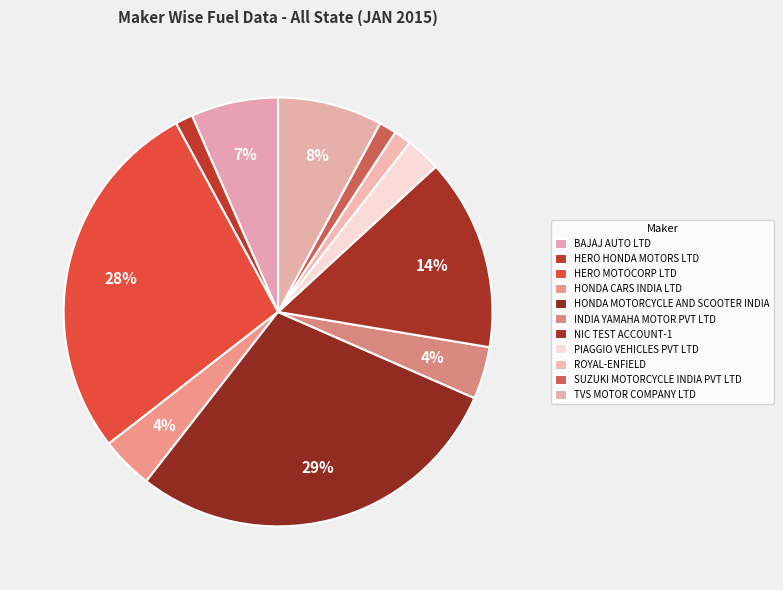

How many slices are in this pie chart?

11